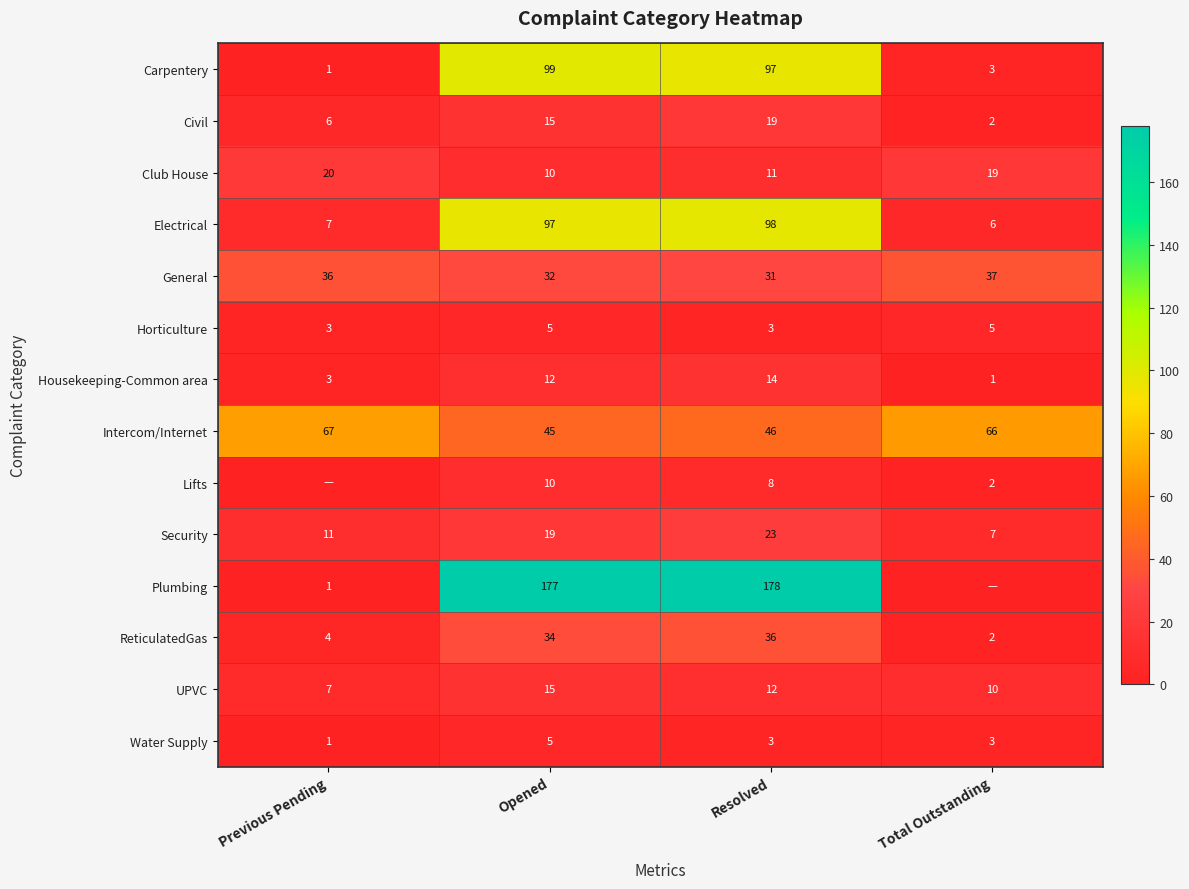

What is the maximum value for Housekeeping-Common area?

14